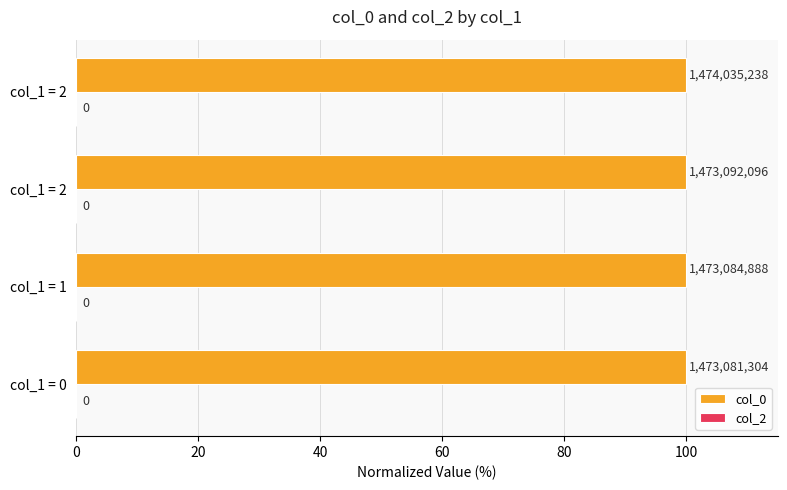

Does the chart contain any negative values?

No